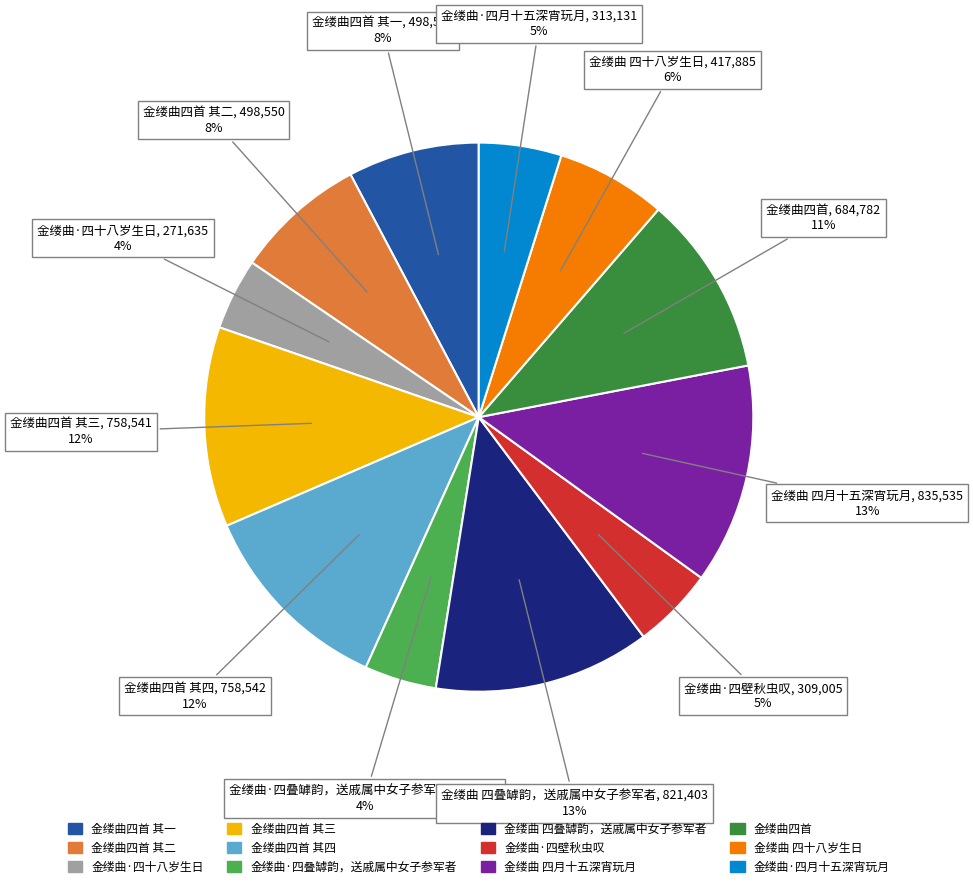

Do 金缕曲 四月十五深宵玩月 and 金缕曲·四月十五深宵玩月 together represent more than half of the pie?

No